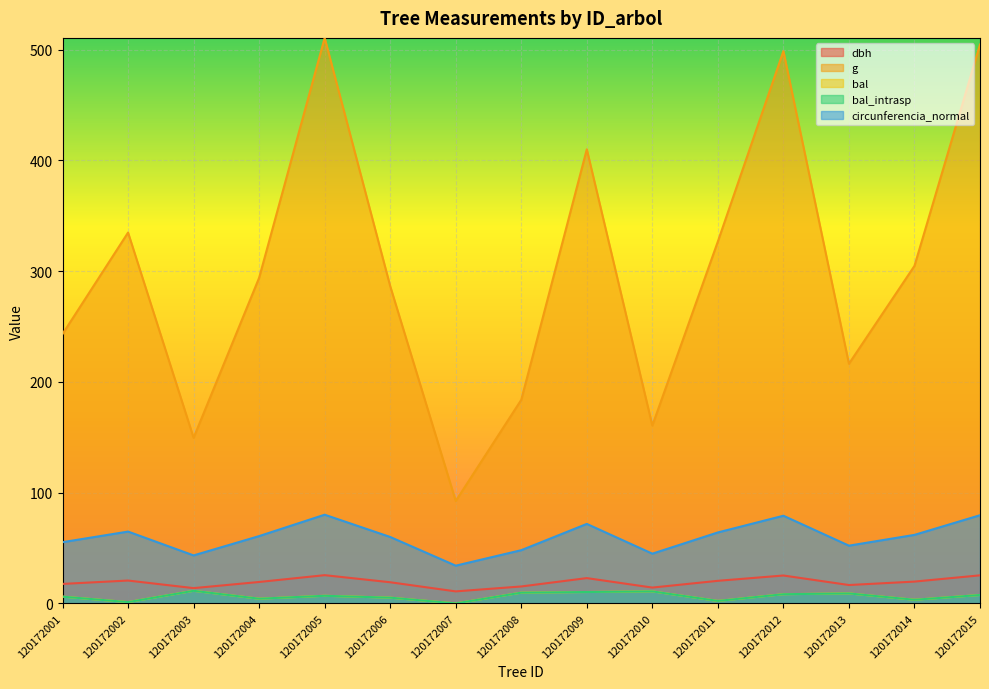

Where is bal nearest to the value 5?

120172006